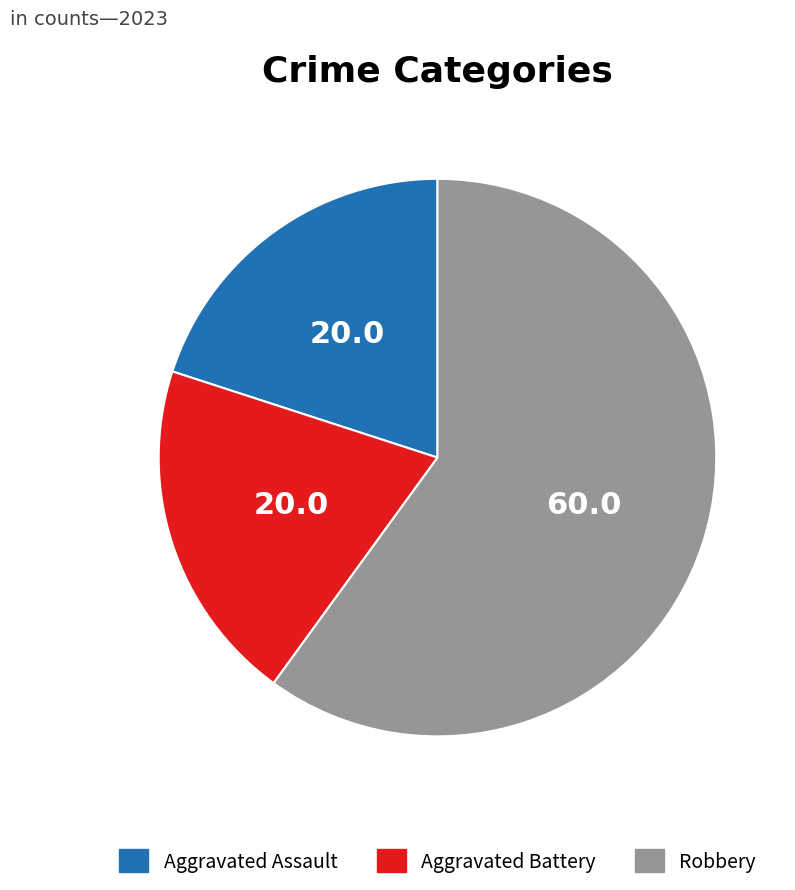

True or false: Robbery accounts for 46% of the total.

False